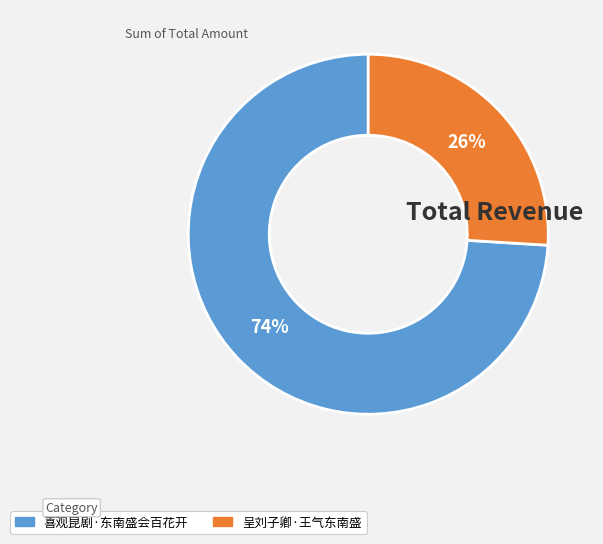

To the nearest percent, what percentage of the pie is 呈刘子卿·王气东南盛?

26%